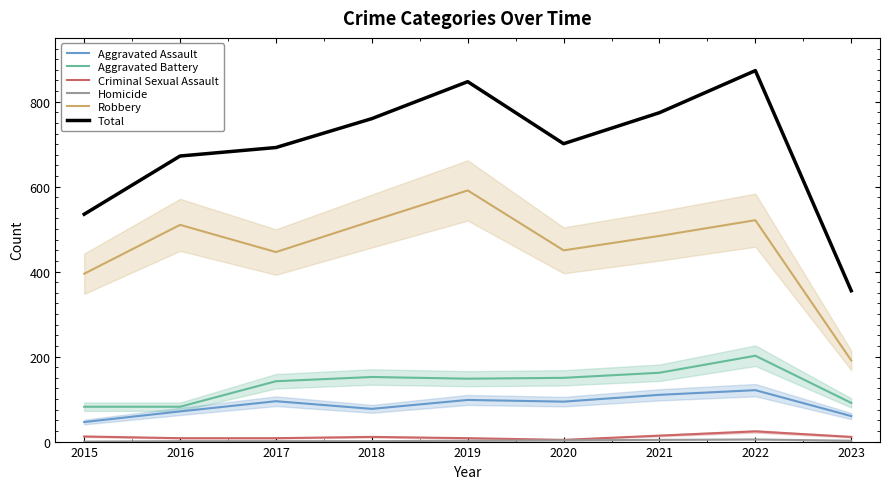

Rank the categories by Homicide value from lowest to highest.

2015, 2016, 2017, 2018, 2019, 2023, 2020, 2021, 2022